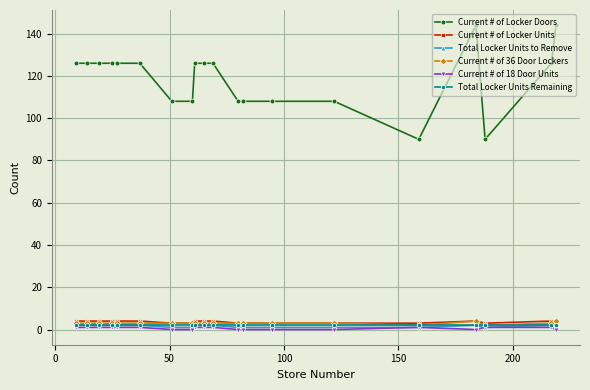

True or false: Current # of 18 Door Units and Current # of Locker Doors cross at least once.

False